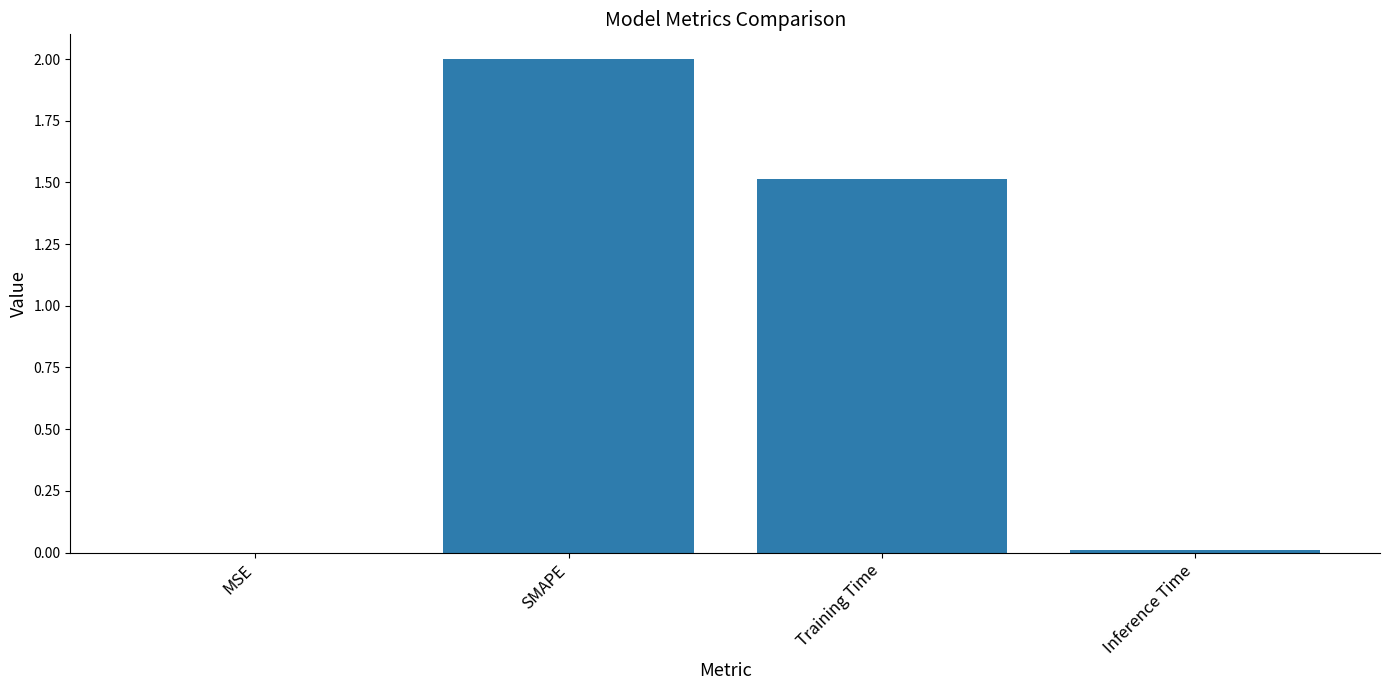

Between Inference Time and Training Time, which is larger?

Training Time